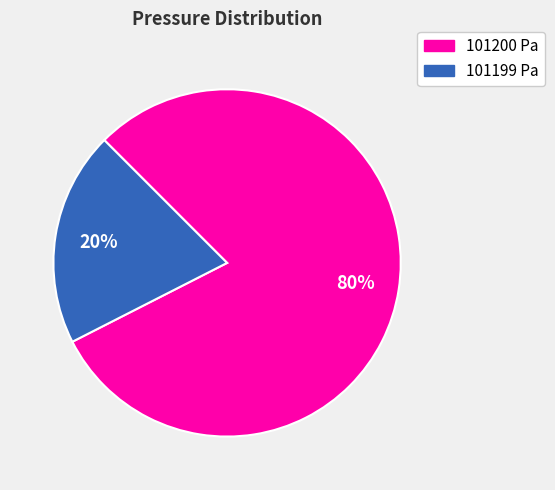

What percentage is the 101200 slice, to the nearest percent?

80%